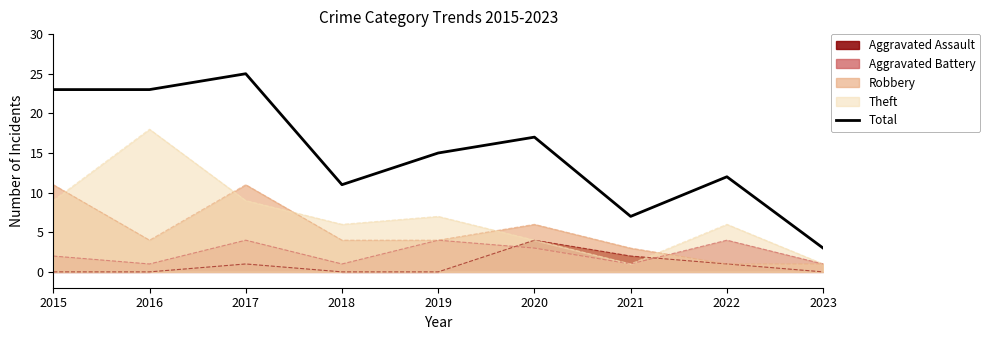

At which label is the value closest to 14?

2019